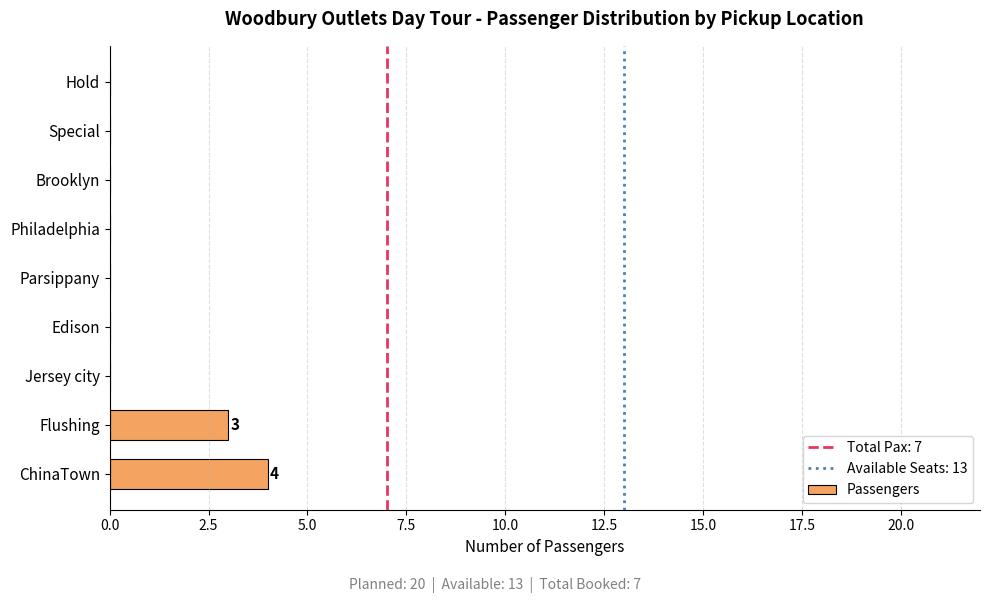

Does the chart contain stacked bars?

No